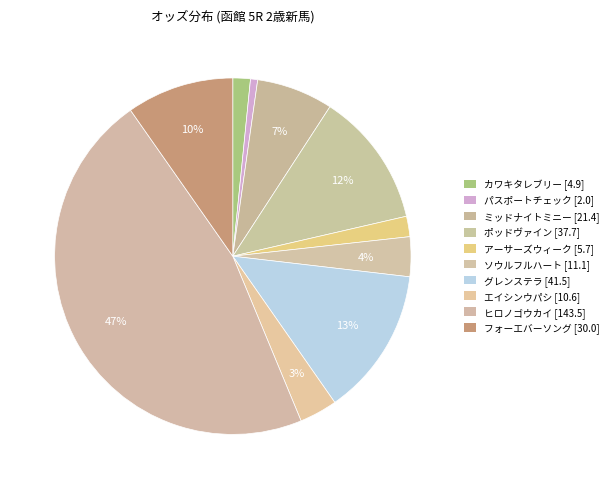

Which category has the smallest portion of the pie?

パスポートチェック [2.0]